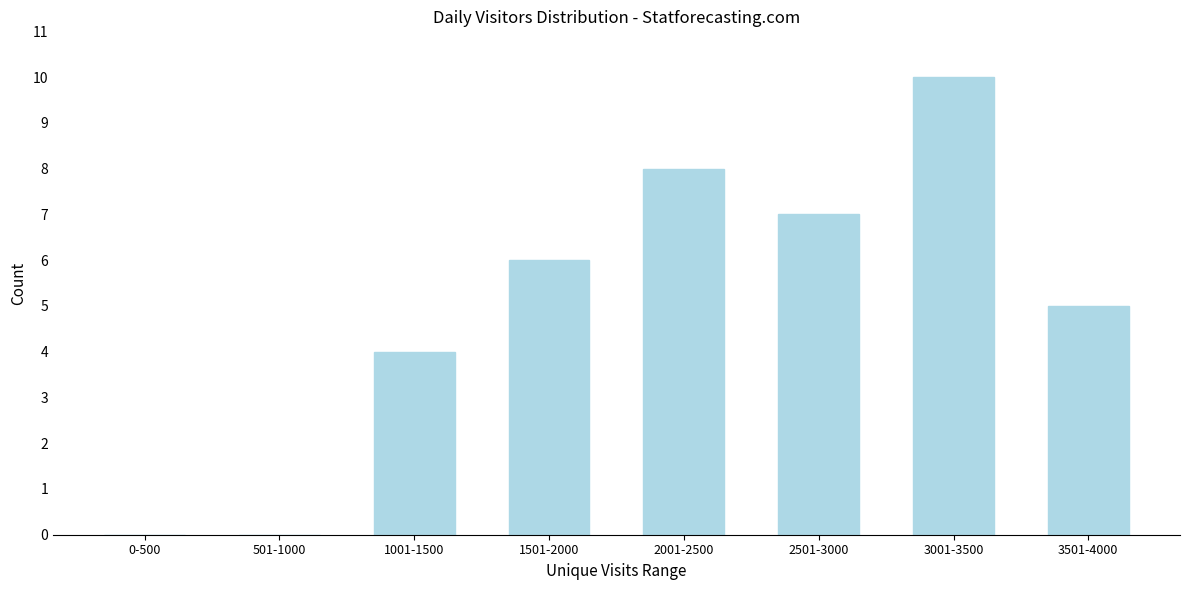

Reading left to right, list all the values displayed in this chart.

0-500=0	501-1000=0	1001-1500=4	1501-2000=6	2001-2500=8	2501-3000=7	3001-3500=10	3501-4000=5